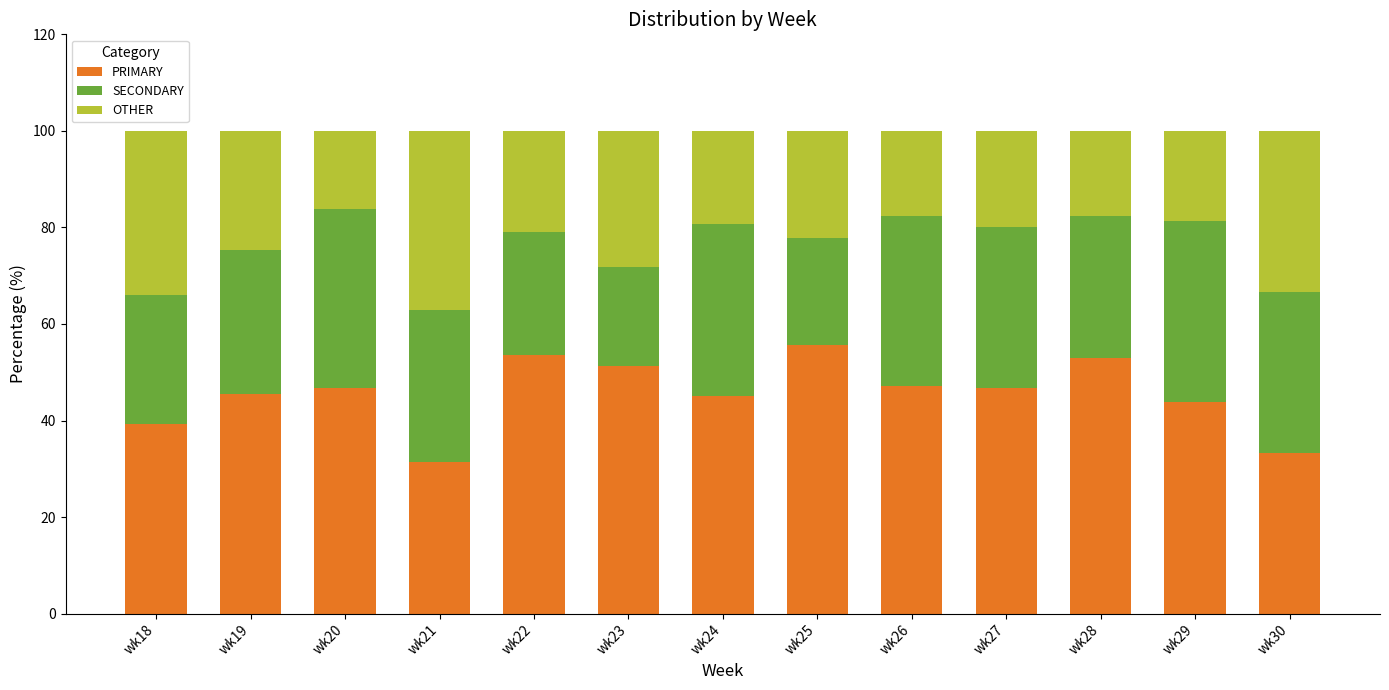

What is the highest value of the PRIMARY series?

55.6